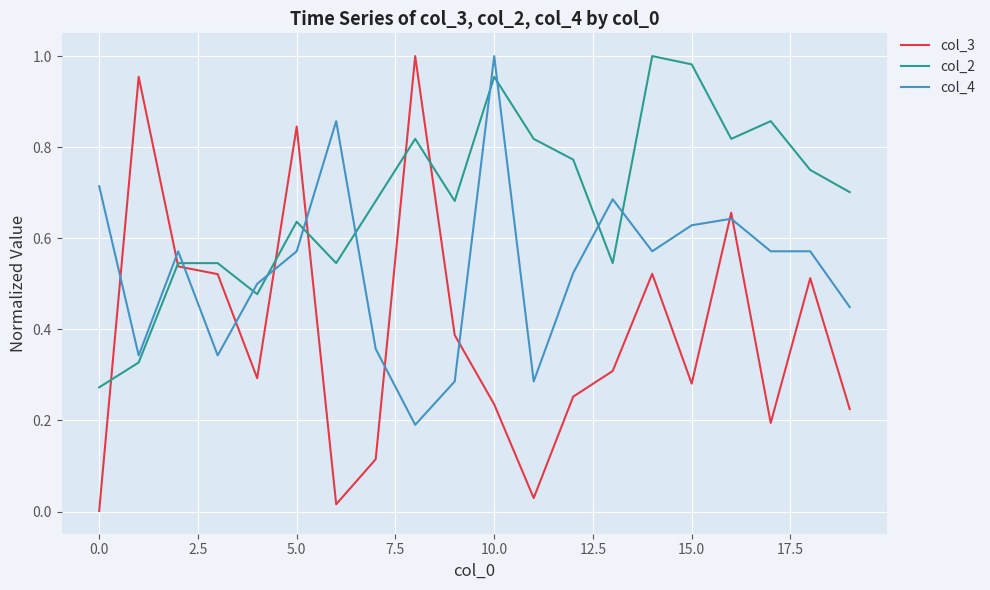

Which series has the largest range (max minus min)?

col_3